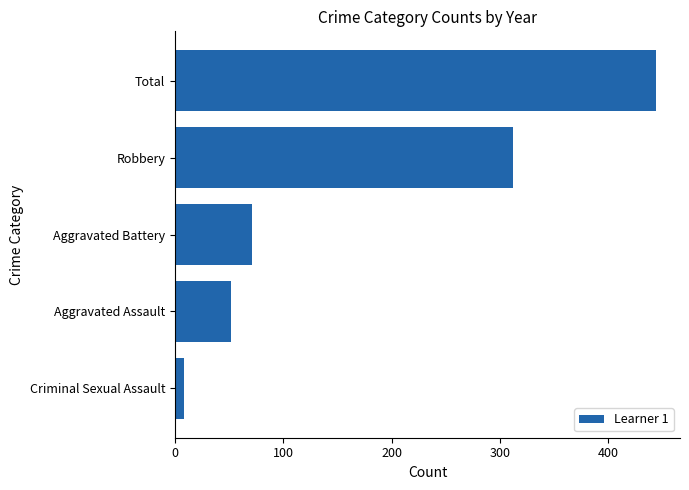

The value at Aggravated Battery is 71. True or false?

True